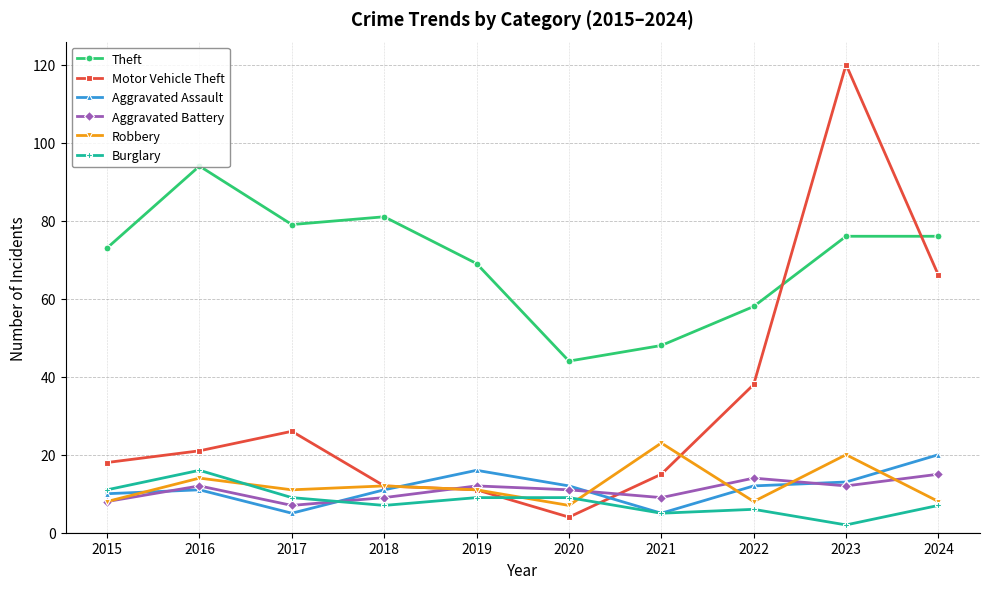

What is the sum of the Theft values at 2016 and 2015?

167